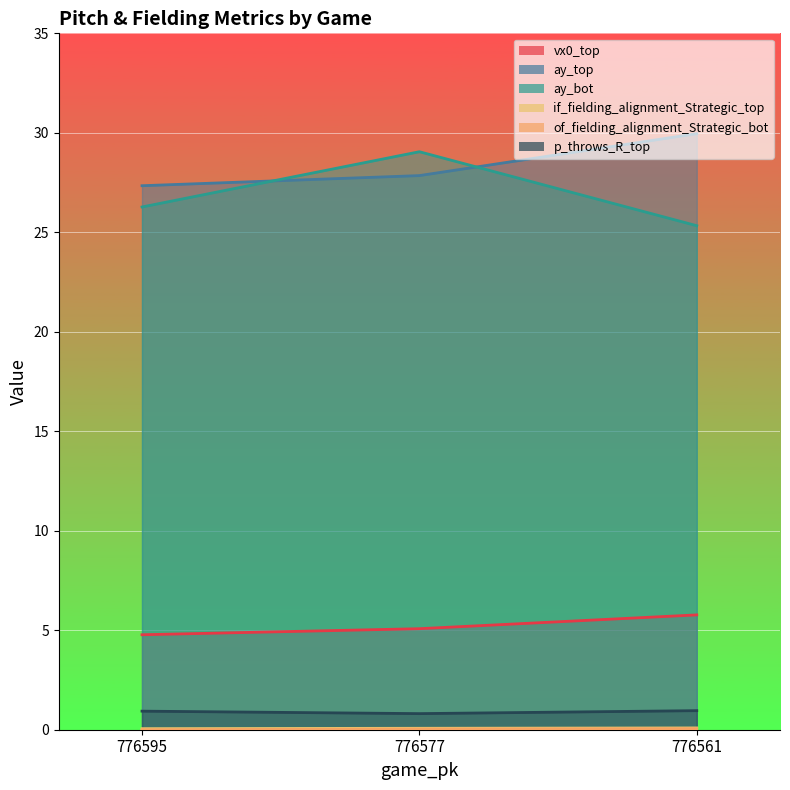

Which series has the widest spread of values?

ay_bot